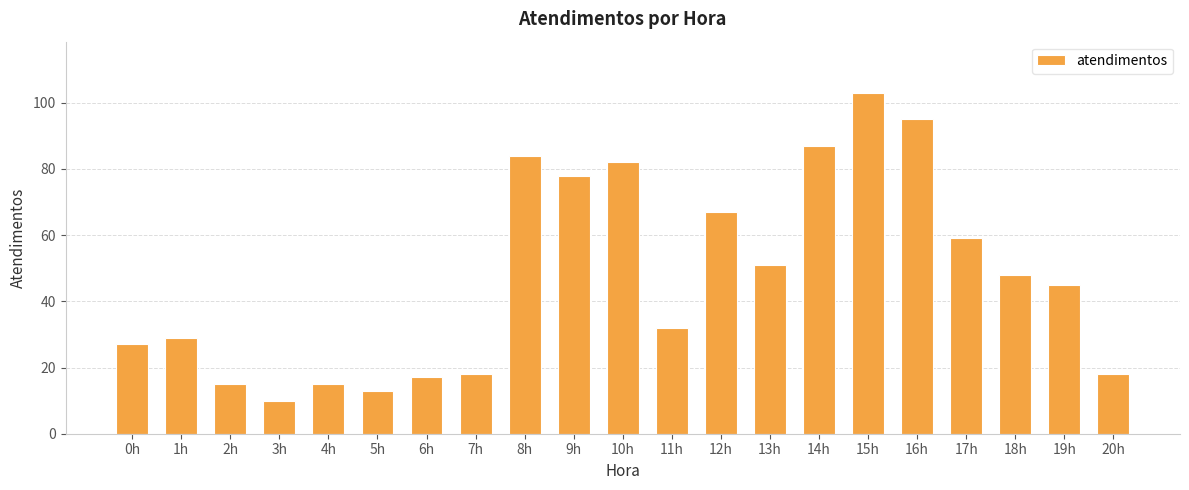

Reading right to left, list all the values displayed in this chart.

18	45	48	59	95	103	87	51	67	32	82	78	84	18	17	13	15	10	15	29	27